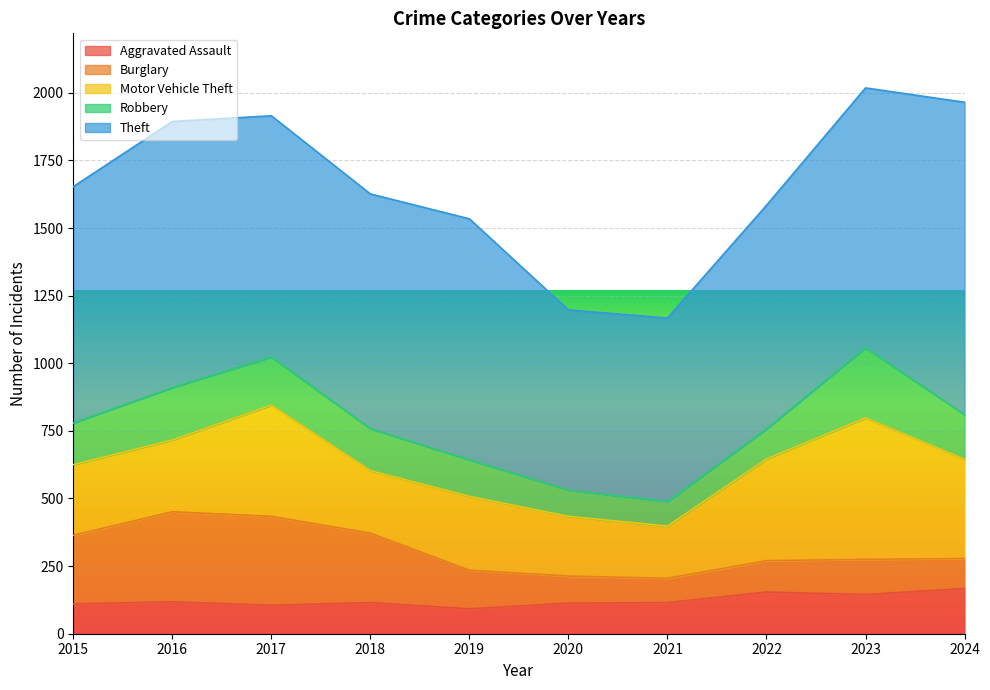

What is the average value of the Motor Vehicle Theft series?

312